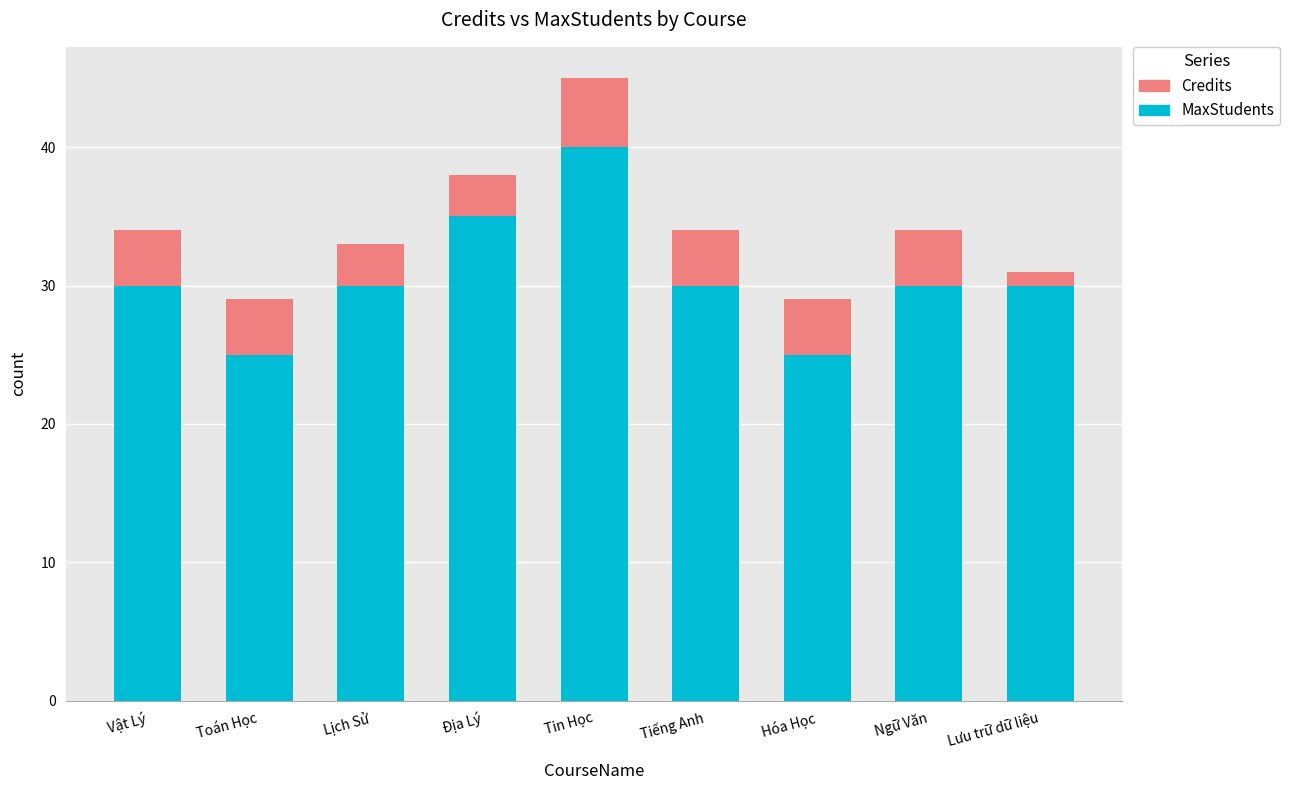

Reading left to right, what are the values for MaxStudents?

Vật Lý=30	Toán Học=25	Lịch Sử=30	Địa Lý=35	Tin Học=40	Tiếng Anh=30	Hóa Học=25	Ngữ Văn=30	Lưu trữ dữ liệu=30